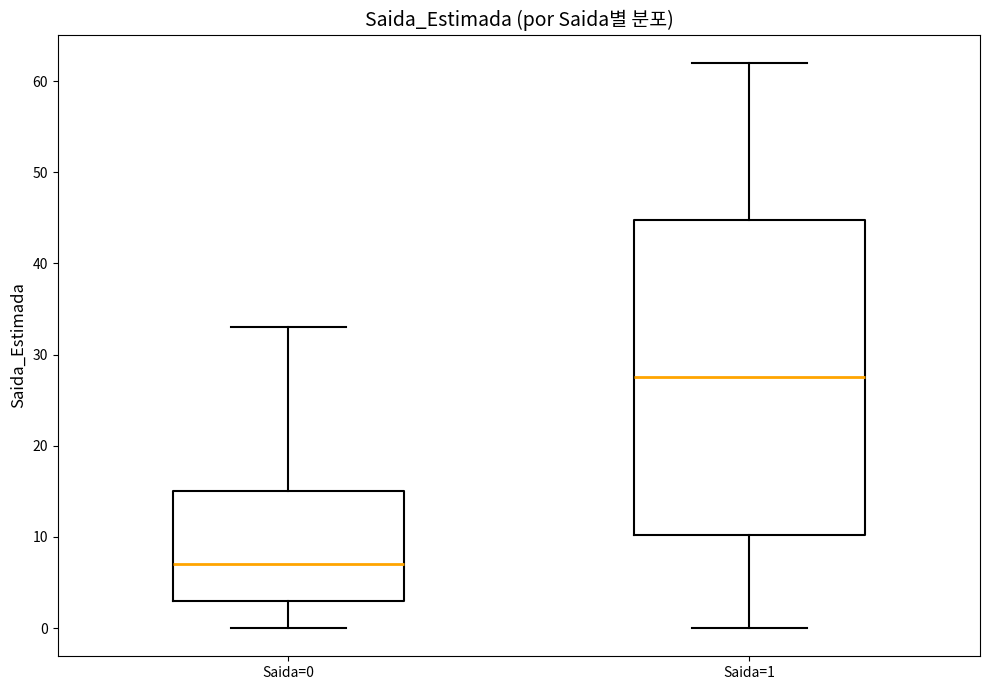

Which box is the tallest, from its lower edge to its upper edge?

Saida=1